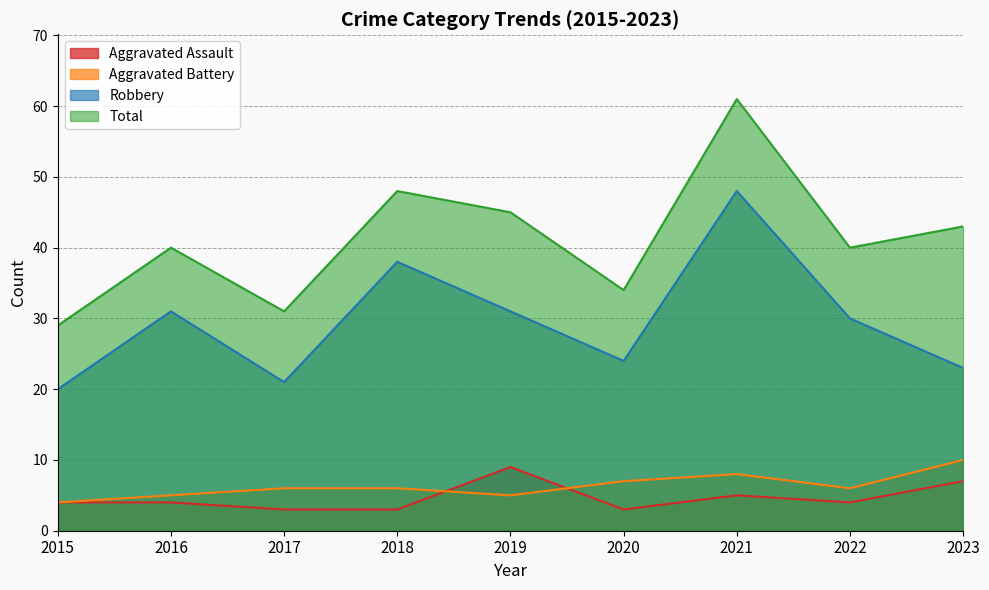

What is the difference between the maximum and minimum values in the Total series?

32